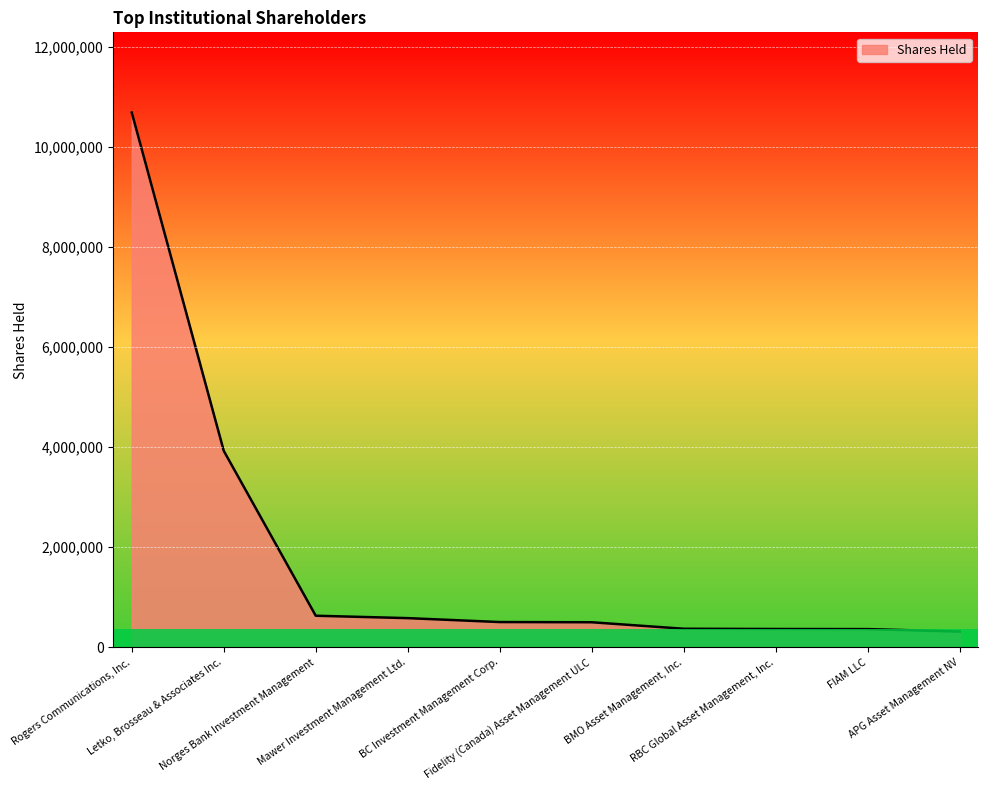

What is the smallest value displayed?

314942